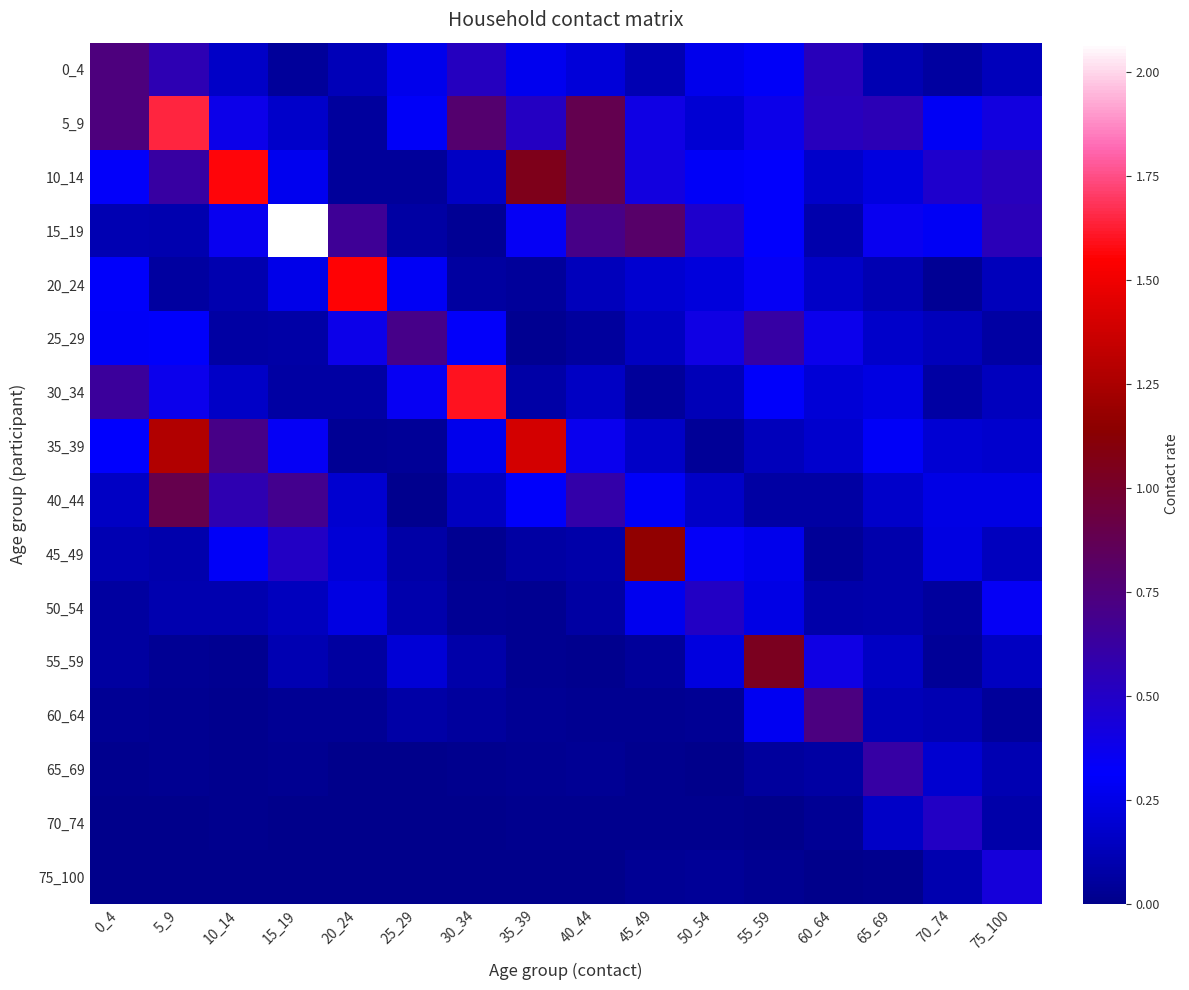

What is the difference between the highest and lowest values at 50_54?

0.5